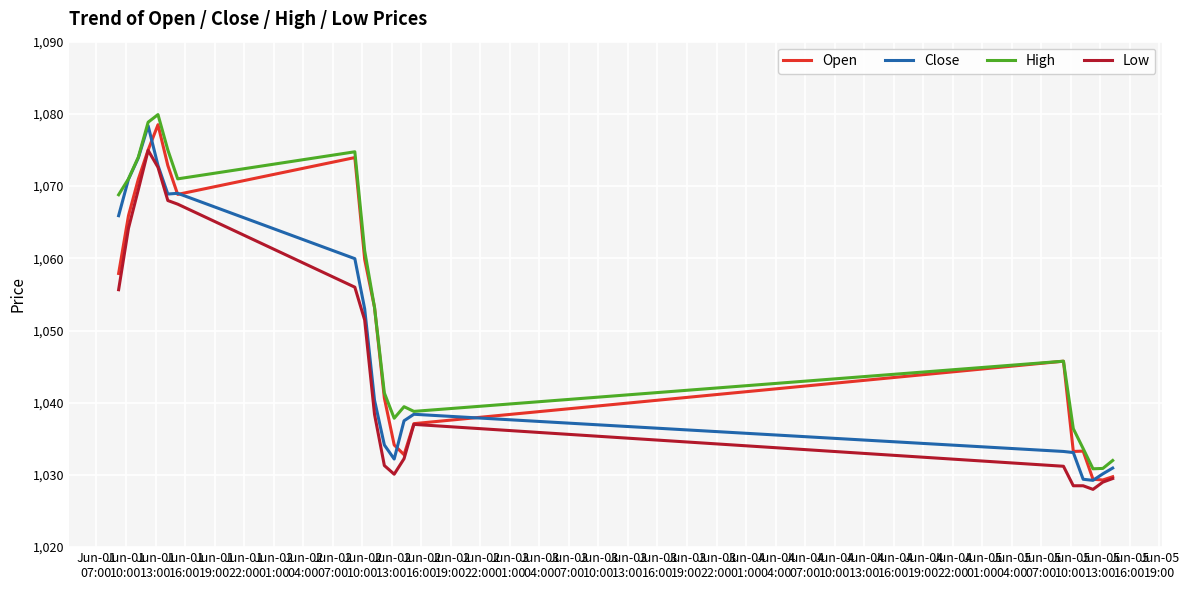

True or false: Low and High cross at least once.

False